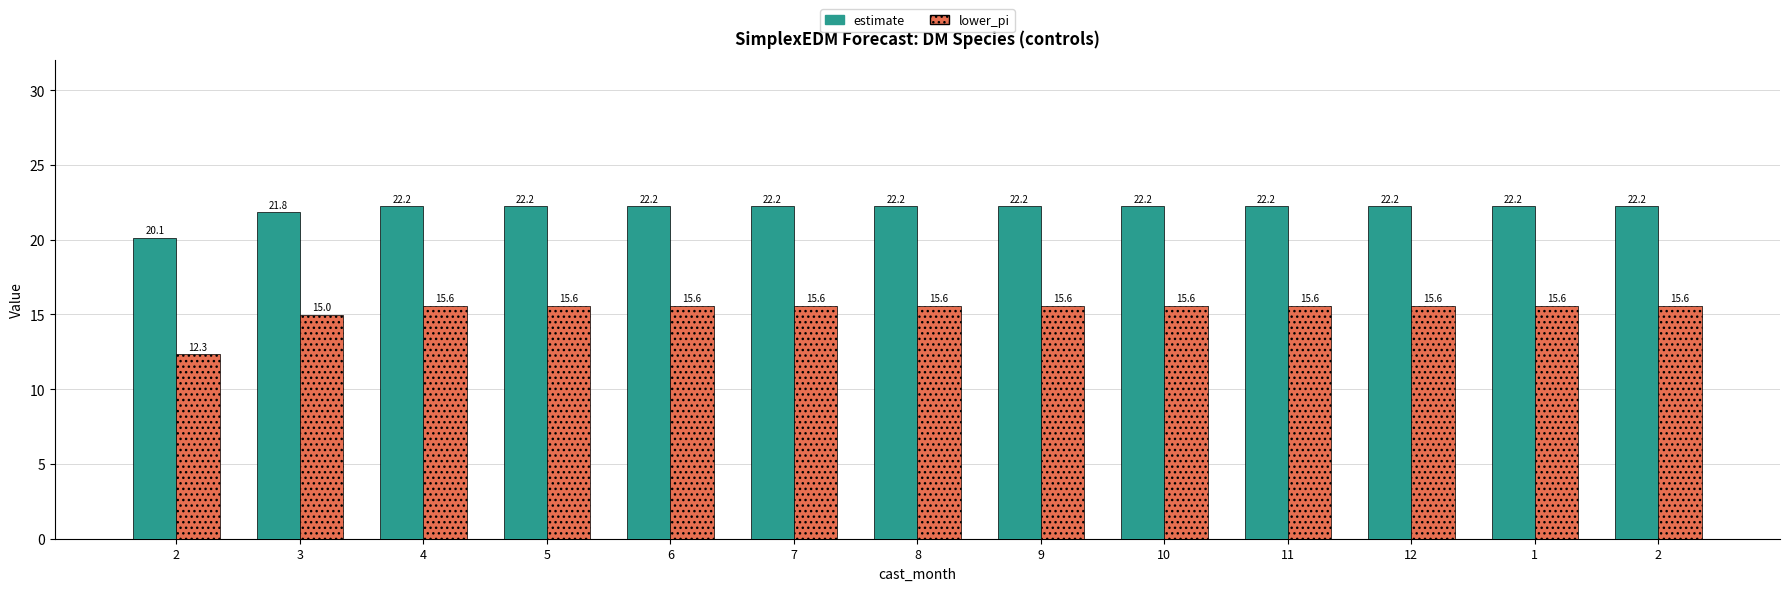

Reading right to left, what are all the values shown in this chart?

estimate: 22.2	22.2	22.2	22.2	22.2	22.2	22.2	22.2	22.2	22.2	22.2	21.8	20.1
lower_pi: 15.6	15.6	15.6	15.6	15.6	15.6	15.6	15.6	15.6	15.6	15.6	15.0	12.3